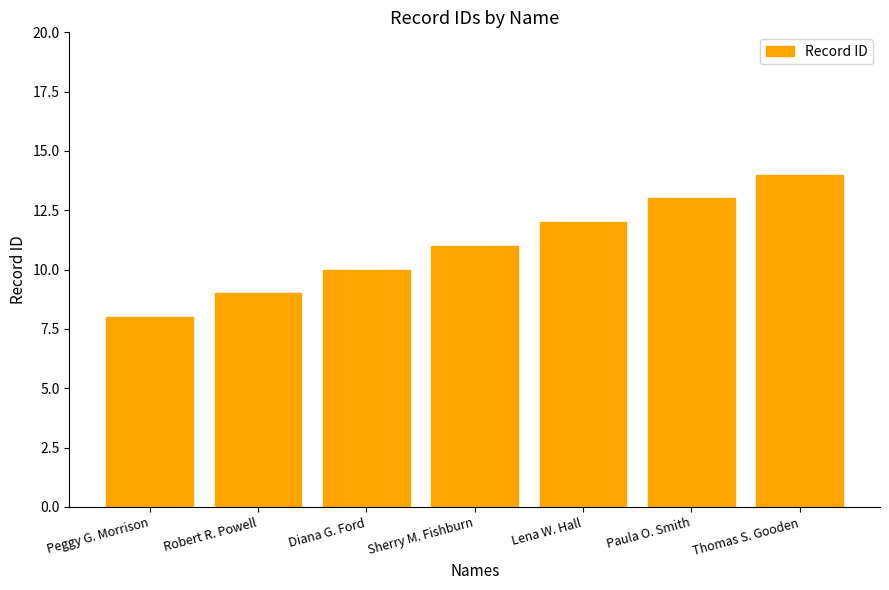

True or false: the data shows 8 at Peggy G. Morrison.

True